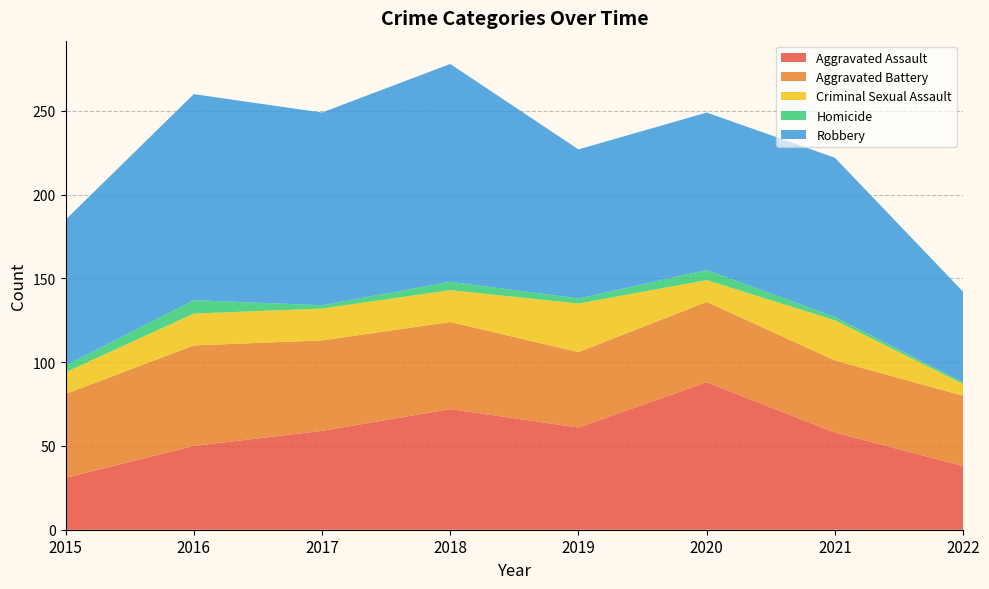

Reading right to left, list all the values displayed in this chart.

Aggravated Assault: 2022=38	2021=58	2020=88	2019=61	2018=72	2017=59	2016=50	2015=31
Aggravated Battery: 2022=42	2021=43	2020=48	2019=45	2018=52	2017=54	2016=60	2015=50
Criminal Sexual Assault: 2022=7	2021=24	2020=13	2019=29	2018=19	2017=19	2016=19	2015=13
Homicide: 2022=1	2021=2	2020=6	2019=3	2018=5	2017=2	2016=8	2015=4
Robbery: 2022=54	2021=95	2020=94	2019=89	2018=130	2017=115	2016=123	2015=87